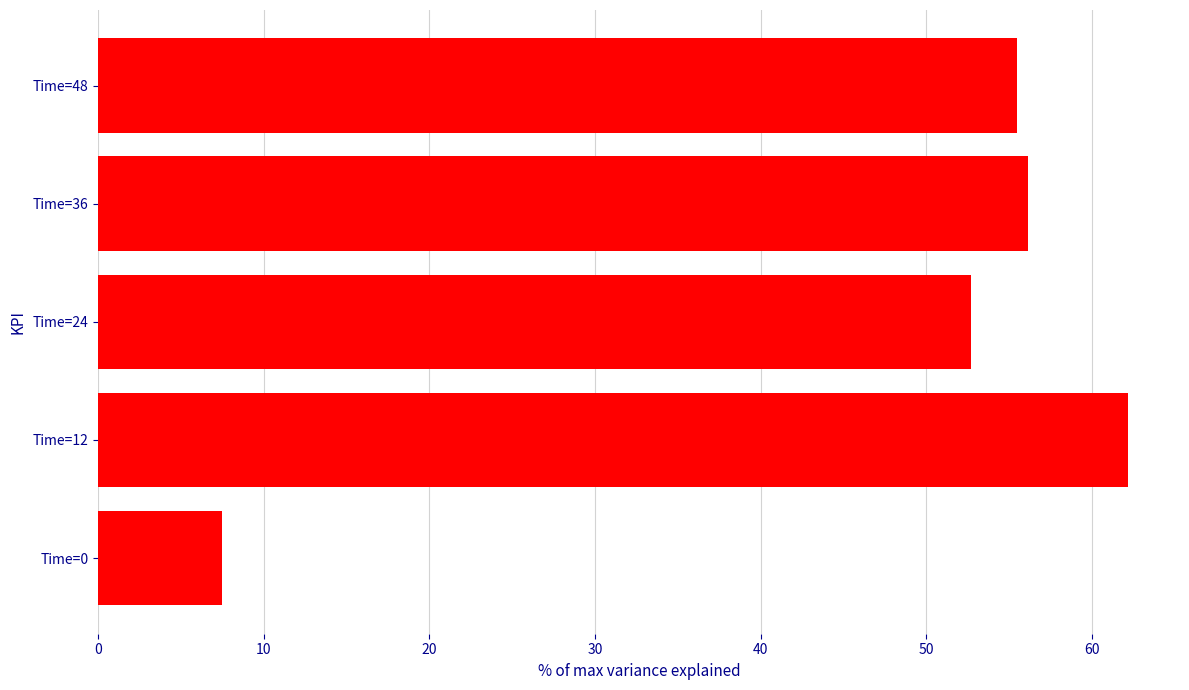

What is the ratio of the value at Time=36 to the value at Time=12?

0.9